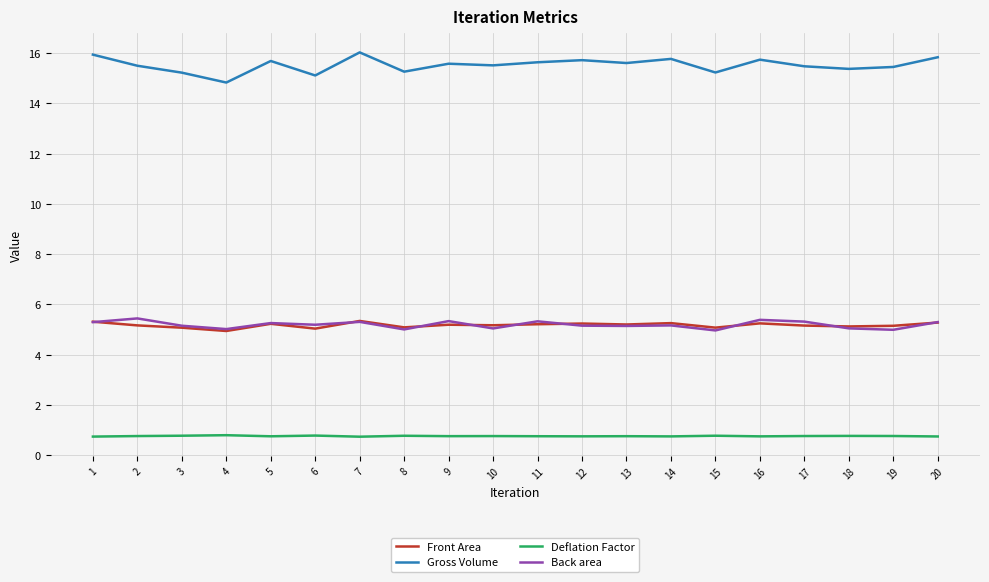

True or false: Front Area and Deflation Factor intersect in this chart.

False